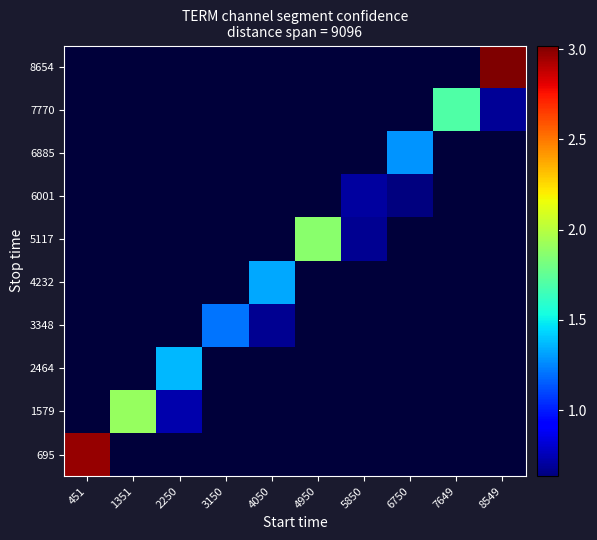

Reading left to right, what are all the values shown in this chart?

695: 451=3.0	1351=0.0	2250=0.0	3150=0.0	4050=0.0	4950=0.0	5850=0.0	6750=0.0	7649=0.0	8549=0.0
1579: 451=0.0	1351=1.9	2250=0.7	3150=0.0	4050=0.0	4950=0.0	5850=0.0	6750=0.0	7649=0.0	8549=0.0
2464: 451=0.0	1351=0.0	2250=1.4	3150=0.0	4050=0.0	4950=0.0	5850=0.0	6750=0.0	7649=0.0	8549=0.0
3348: 451=0.0	1351=0.0	2250=0.0	3150=1.2	4050=0.7	4950=0.0	5850=0.0	6750=0.0	7649=0.0	8549=0.0
4232: 451=0.0	1351=0.0	2250=0.0	3150=0.0	4050=1.3	4950=0.0	5850=0.0	6750=0.0	7649=0.0	8549=0.0
5117: 451=0.0	1351=0.0	2250=0.0	3150=0.0	4050=0.0	4950=1.9	5850=0.7	6750=0.0	7649=0.0	8549=0.0
6001: 451=0.0	1351=0.0	2250=0.0	3150=0.0	4050=0.0	4950=0.0	5850=0.7	6750=0.6	7649=0.0	8549=0.0
6885: 451=0.0	1351=0.0	2250=0.0	3150=0.0	4050=0.0	4950=0.0	5850=0.0	6750=1.3	7649=0.0	8549=0.0
7770: 451=0.0	1351=0.0	2250=0.0	3150=0.0	4050=0.0	4950=0.0	5850=0.0	6750=0.0	7649=1.7	8549=0.7
8654: 451=0.0	1351=0.0	2250=0.0	3150=0.0	4050=0.0	4950=0.0	5850=0.0	6750=0.0	7649=0.0	8549=3.0